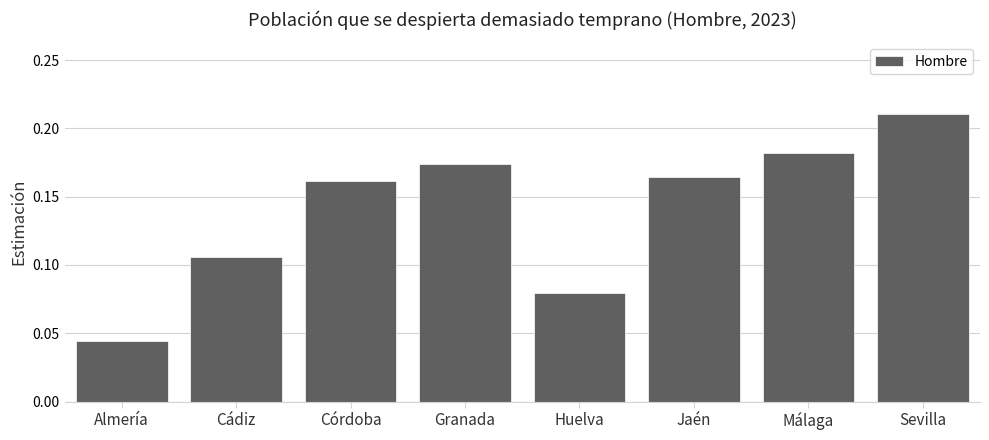

Where is the data nearest to the value 0?

Almería